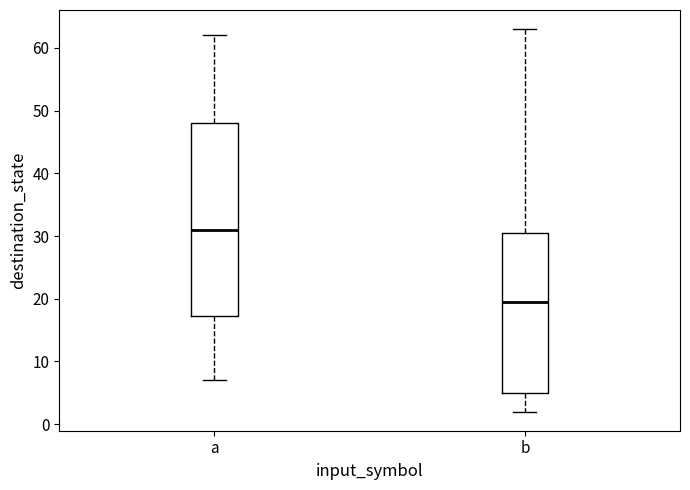

Reading left to right, transcribe this box plot: for each box, give where its median line is, the range the box spans, and where its two whiskers end, as read against the y-axis. The values are not printed on the chart, so give them approximately, as read against the axis.

a: median 31, box 17 to 48, whiskers 7 to 62
b: median 20, box 5 to 31, whiskers 2 to 63